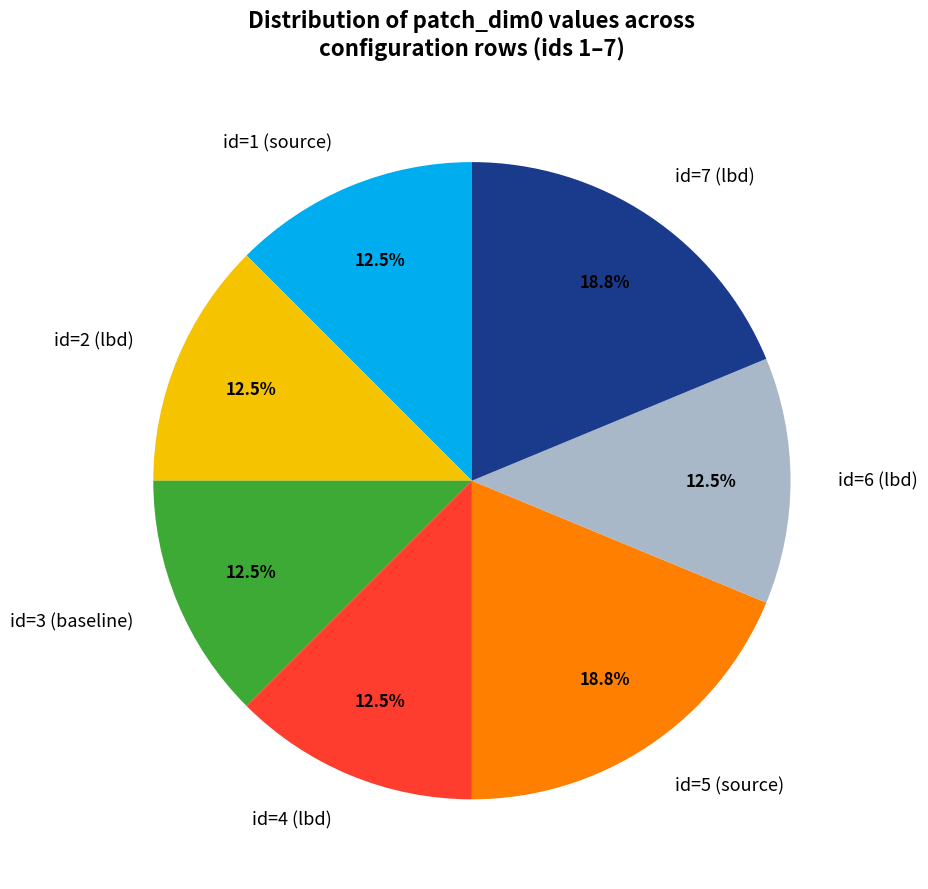

Count the number of slices in the pie.

7